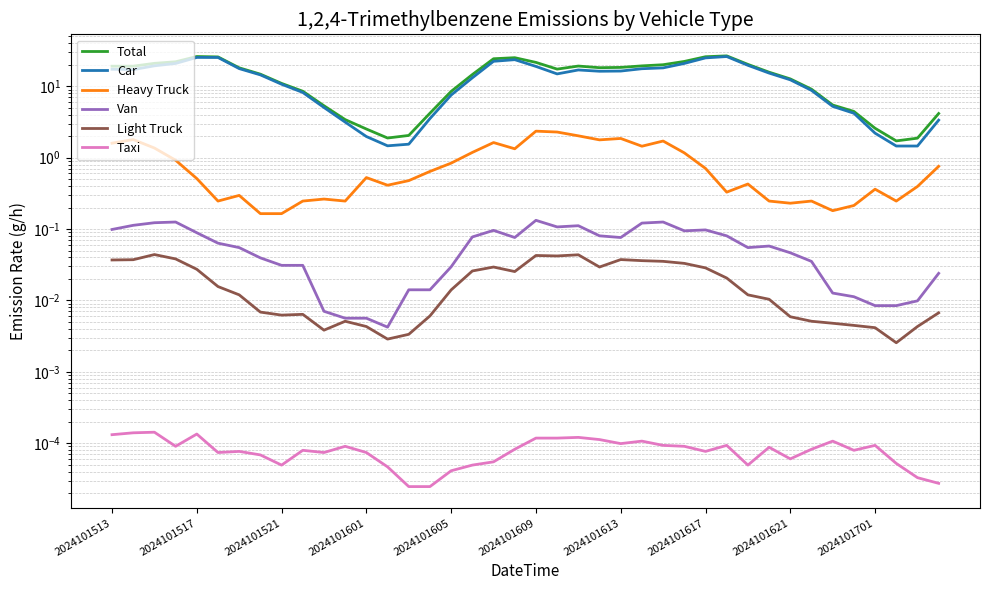

What is the total value across all series at 27?

44.4